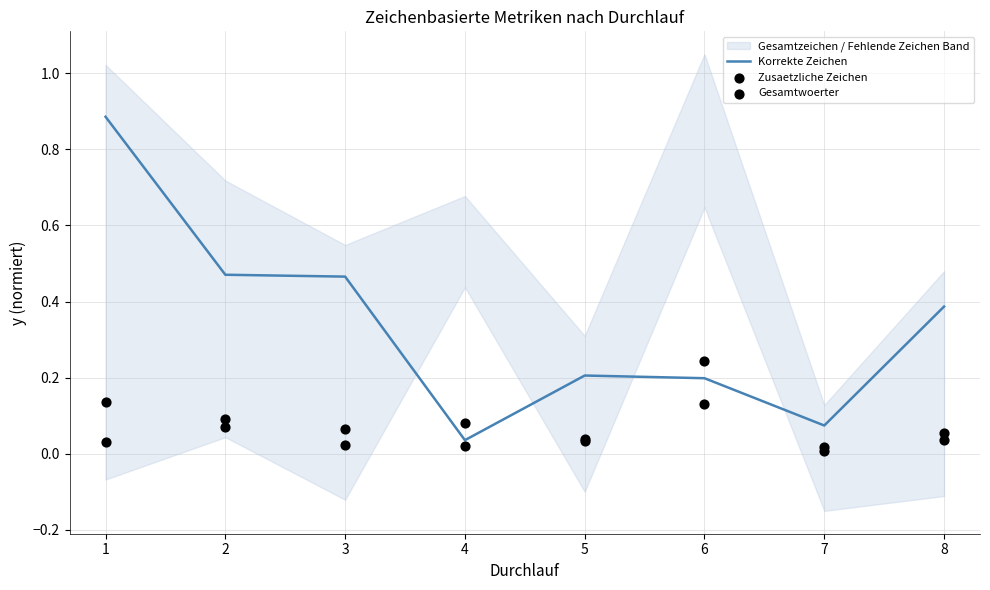

Where is Korrekte Zeichen nearest to the value 0?

4